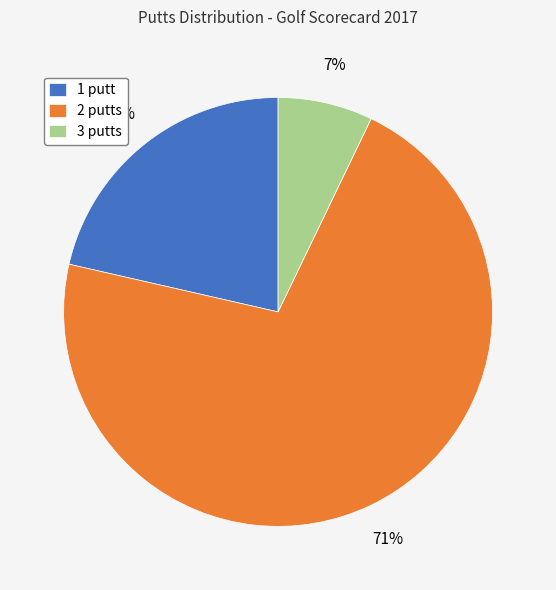

What is the smallest slice in the pie chart?

3 putts